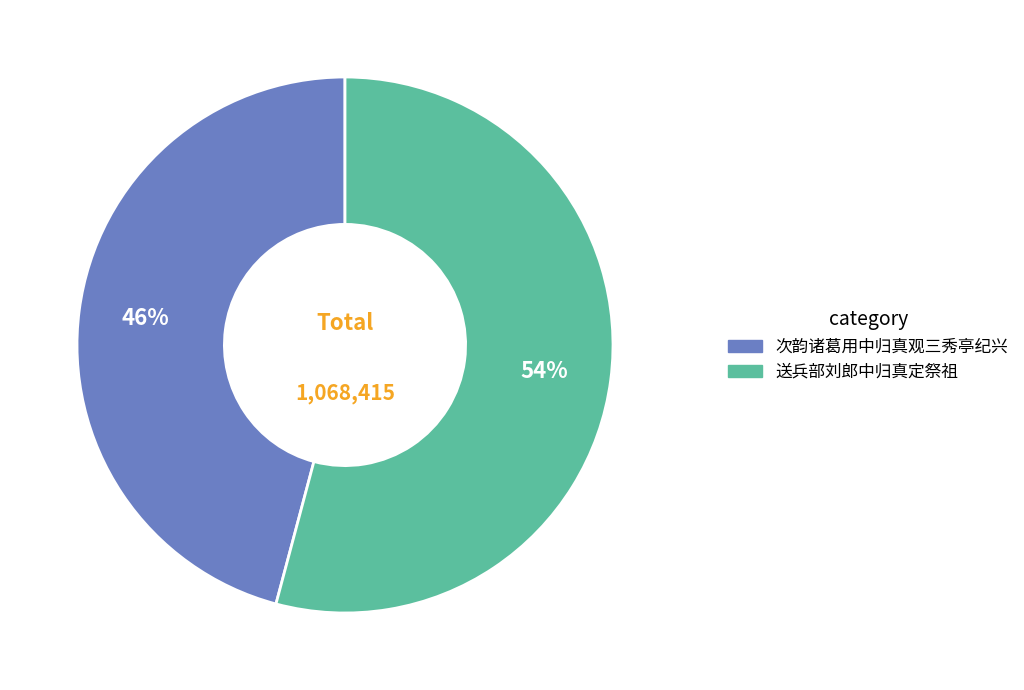

To the nearest percent, what is the difference between the largest and smallest slice percentages?

8%